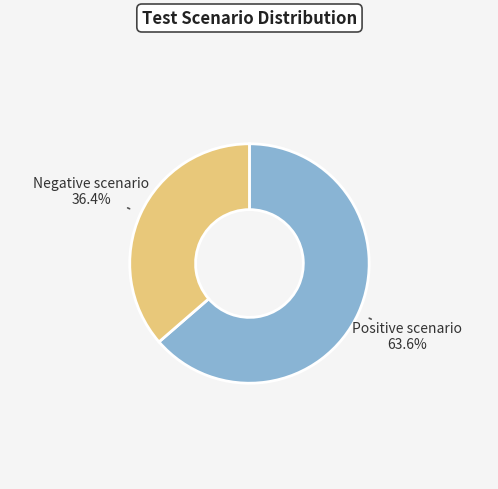

To the nearest percent, what percentage of the pie is Negative scenario?

36%